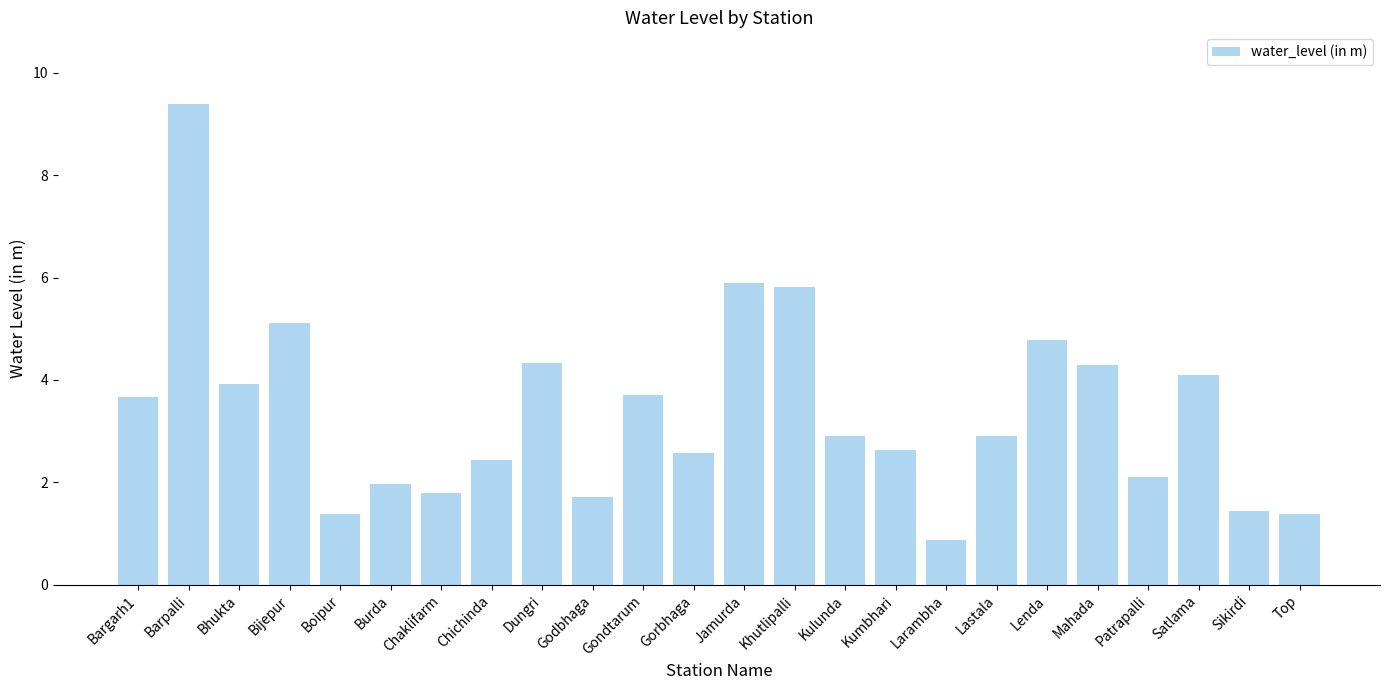

Reading right to left, what are all the values shown in this chart?

1.4	1.4	4.1	2.1	4.3	4.8	2.9	0.9	2.6	2.9	5.8	5.9	2.6	3.7	1.7	4.3	2.4	1.8	2.0	1.4	5.1	3.9	9.4	3.7